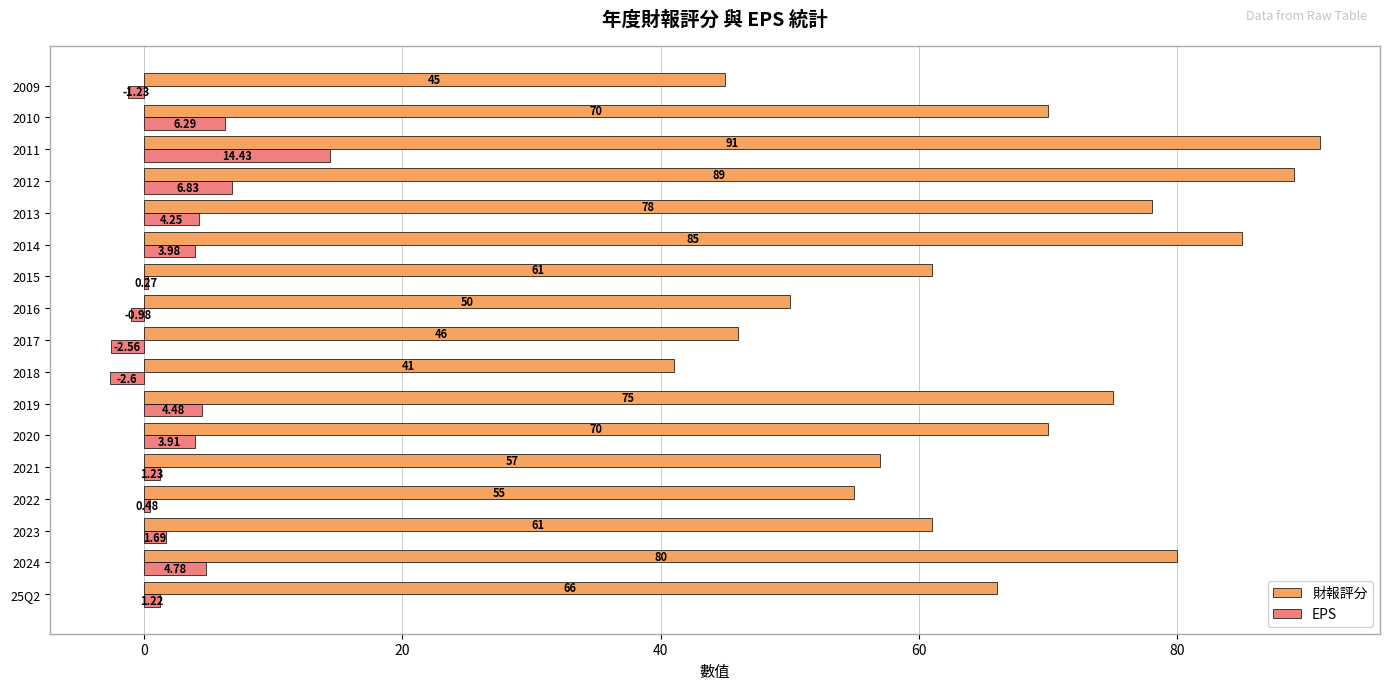

How many series are shown in this chart?

2